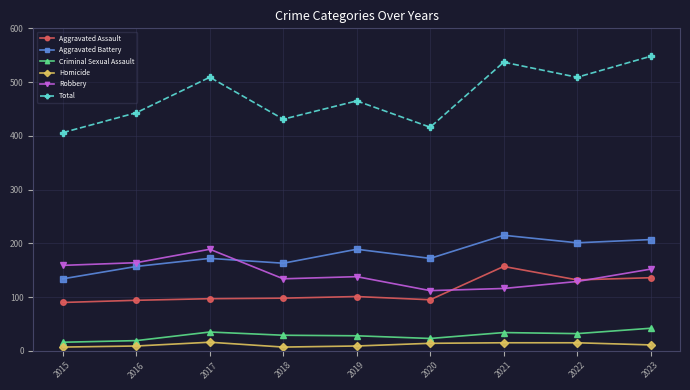

Which series has the largest range (max minus min)?

Total